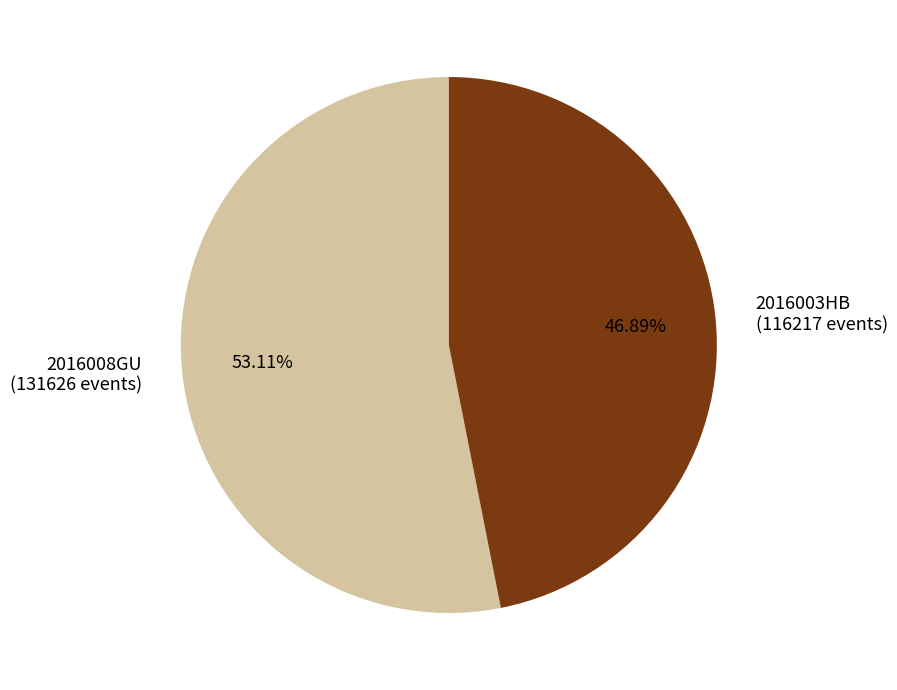

Which has a higher value, 2016008GU or 2016003HB?

2016008GU